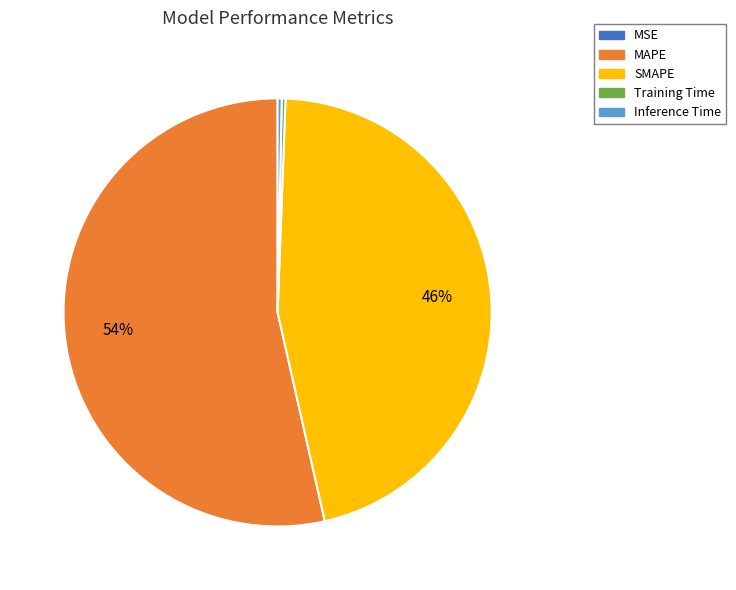

Which slice is the largest?

MAPE